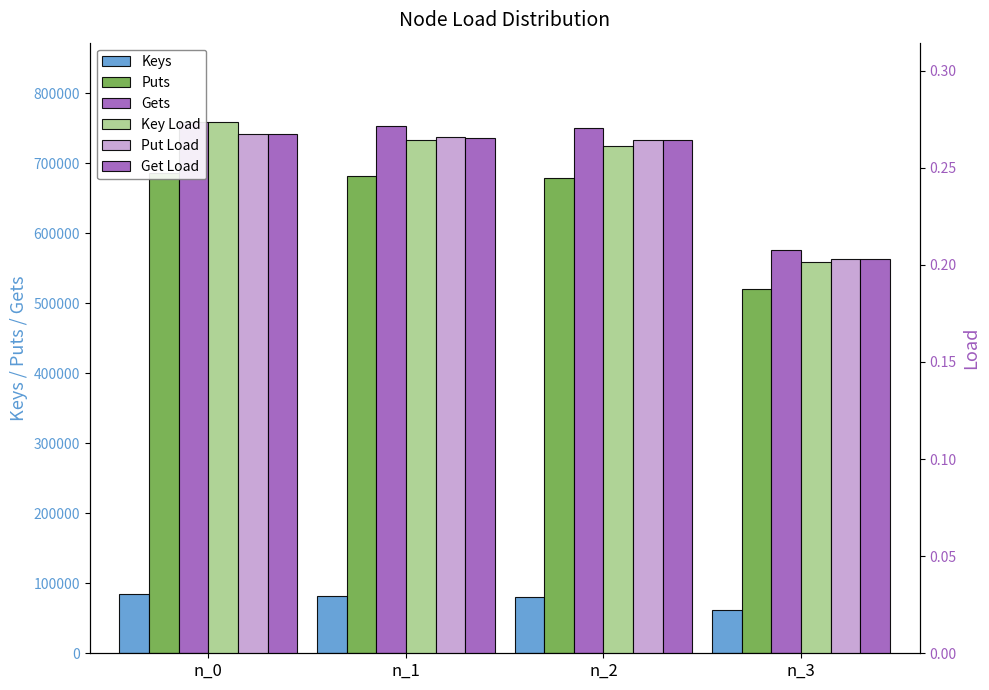

What is the highest value of the Key Load series?

0.3